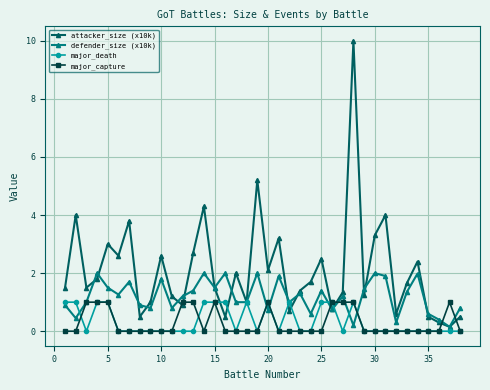

Which series has the largest range (max minus min)?

attacker_size (x10k)